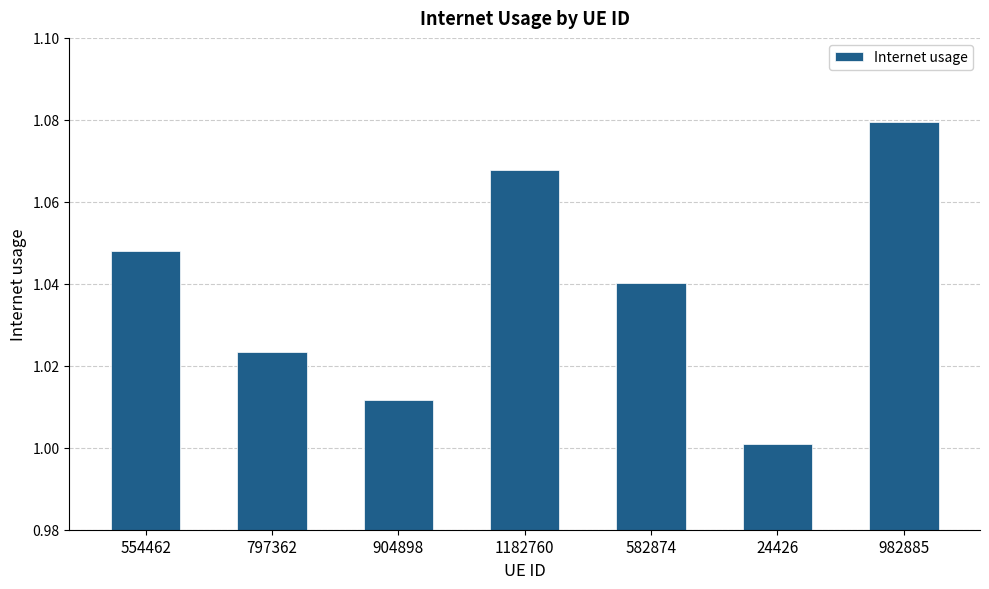

Which has a higher value, 797362 or 1182760?

1182760